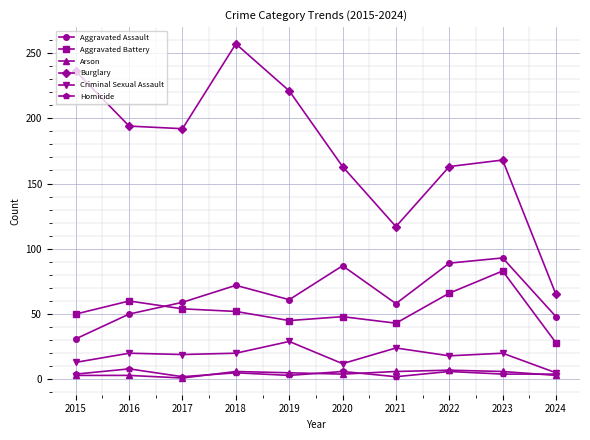

What is the value of the Arson point at the 4th from the left?

6